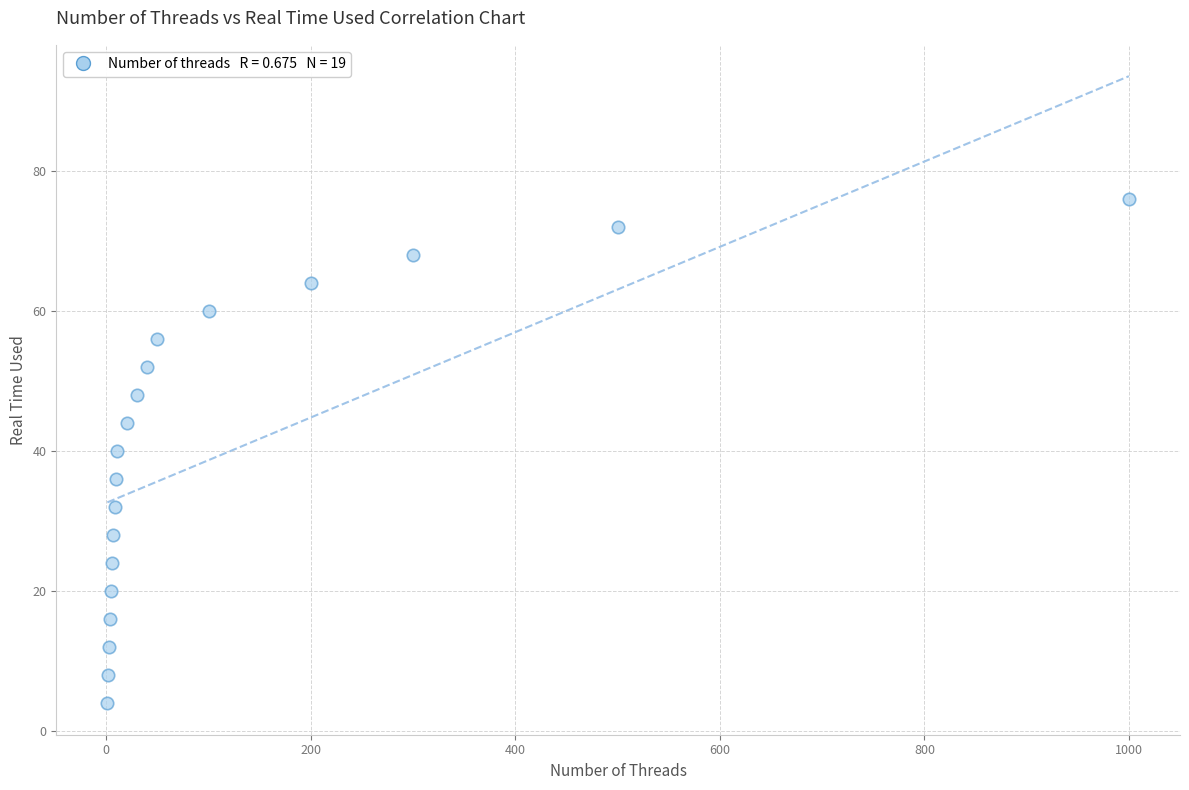

What is the range of X values (max minus min)?

999